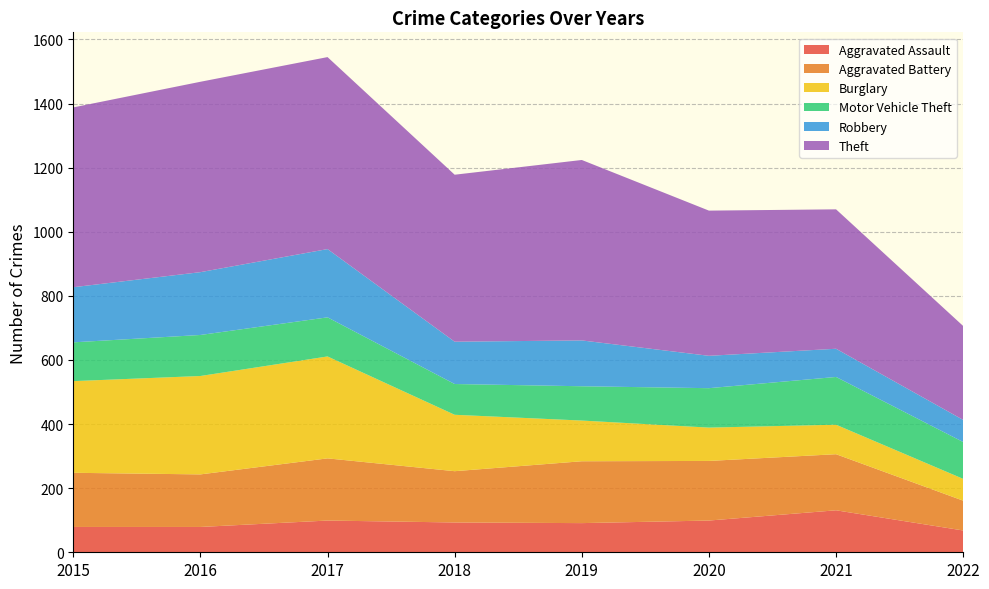

Reading left to right, extract all data points from this chart.

Aggravated Assault: 79	79	99	93	91	99	131	68
Aggravated Battery: 169	164	194	160	193	186	175	93
Burglary: 286	307	318	176	127	104	92	68
Motor Vehicle Theft: 121	128	122	96	107	123	149	115
Robbery: 172	196	213	132	143	101	88	69
Theft: 561	594	599	521	563	453	435	293